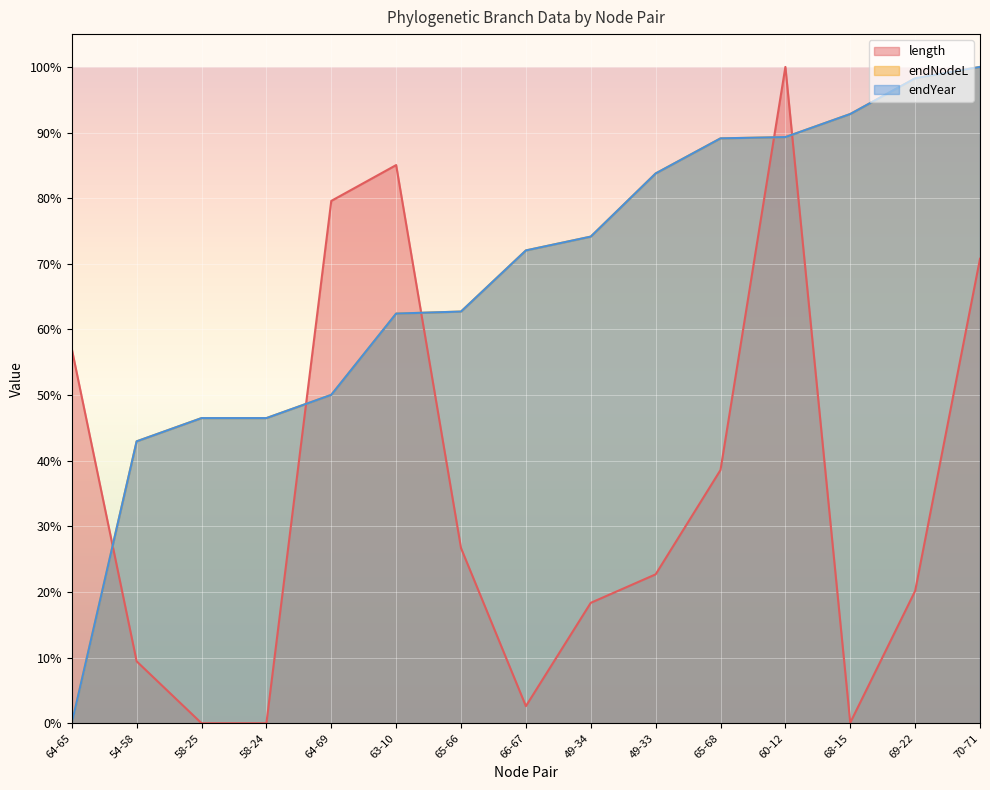

What is the sum of the endNodeL values at 54-58 and 60-12?

1.3